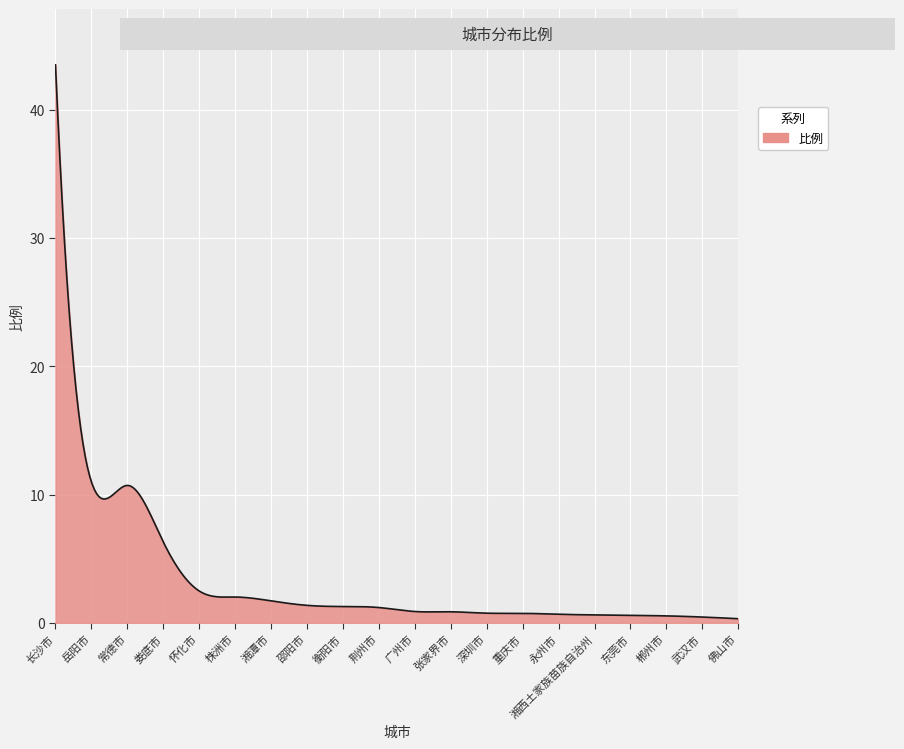

What is the difference between the maximum and minimum values?

43.2